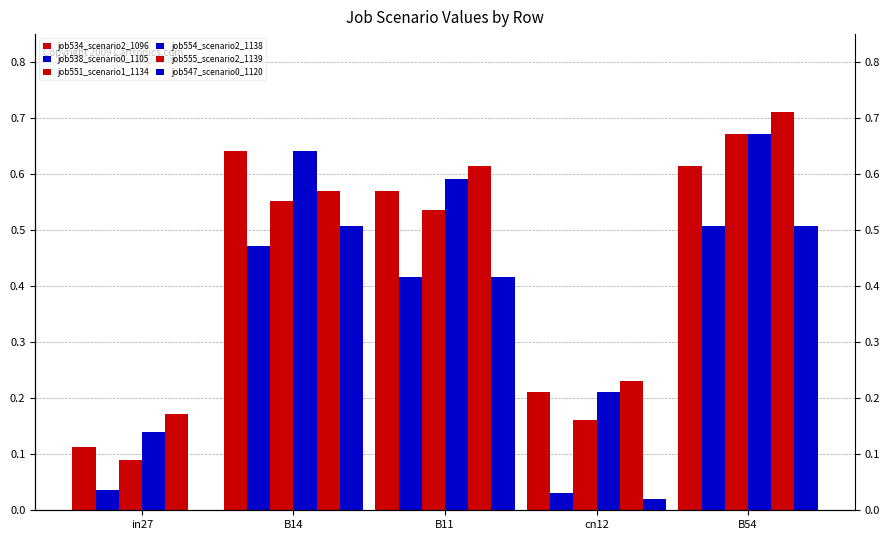

What is the difference between the job547_scenario0_1120 values at B11 and B54?

0.1